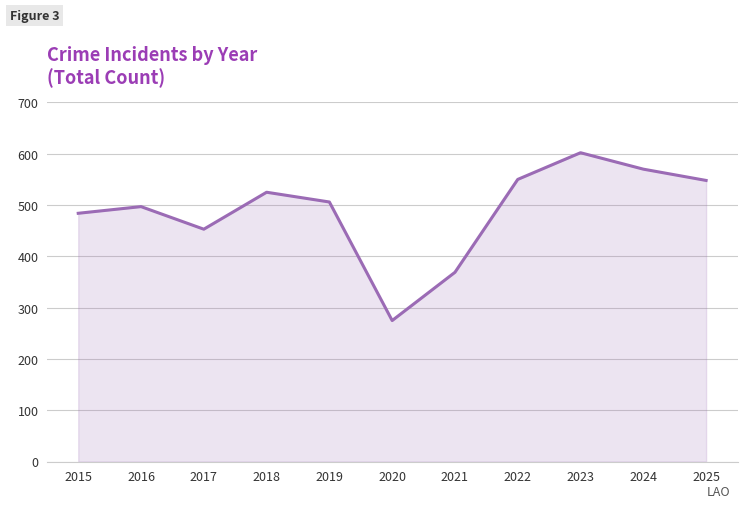

Approximately how many times larger is the value at 2016 compared to 2018?

0.9